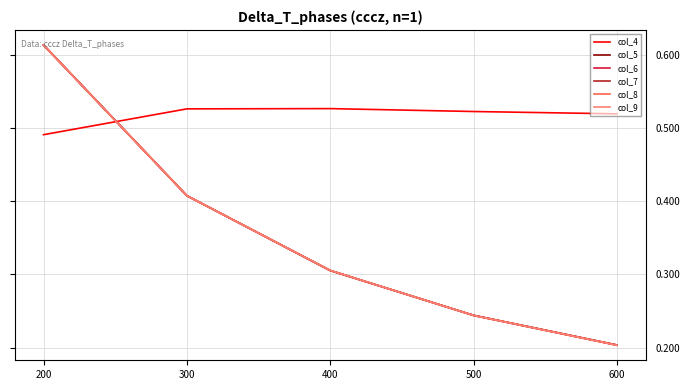

Does the chart display data point markers on the line(s)?

No